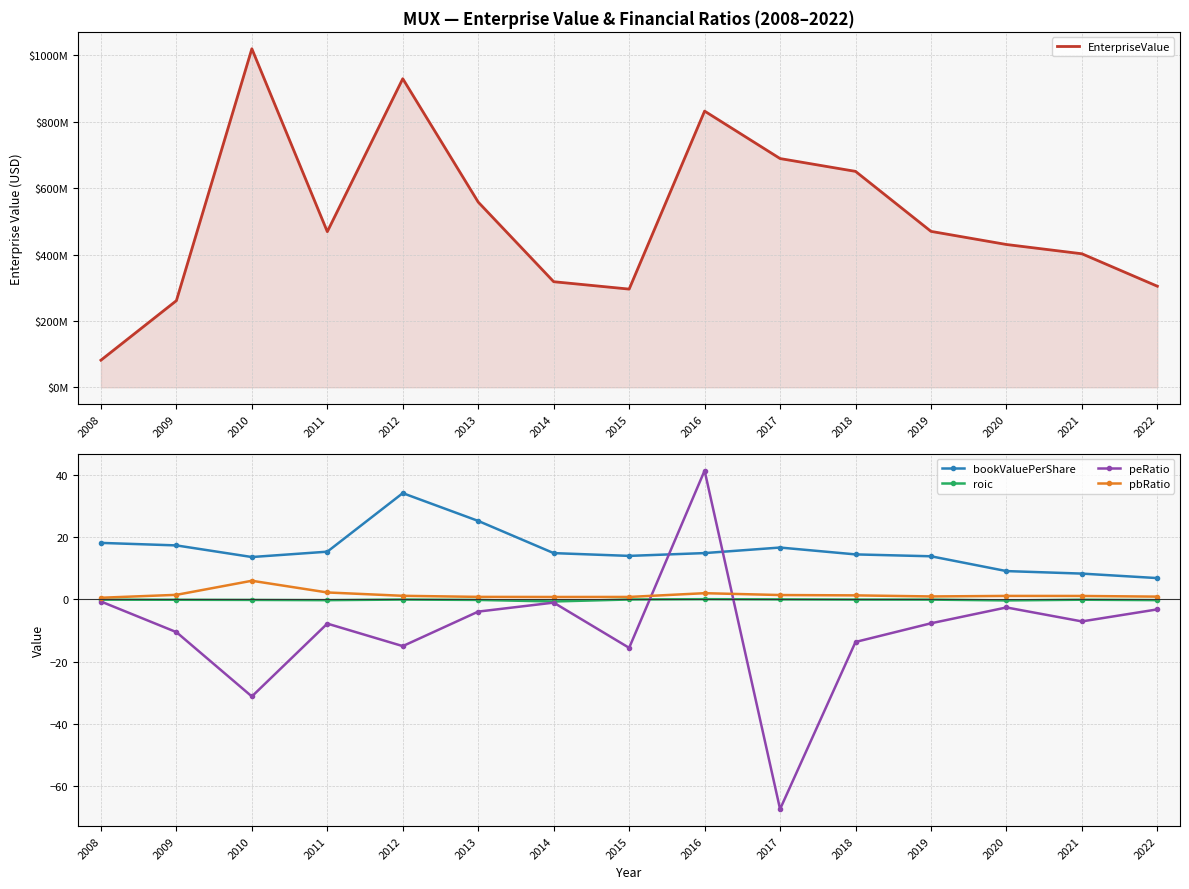

What are all the series names shown in the legend?

EnterpriseValue, bookValuePerShare, roic, peRatio, pbRatio